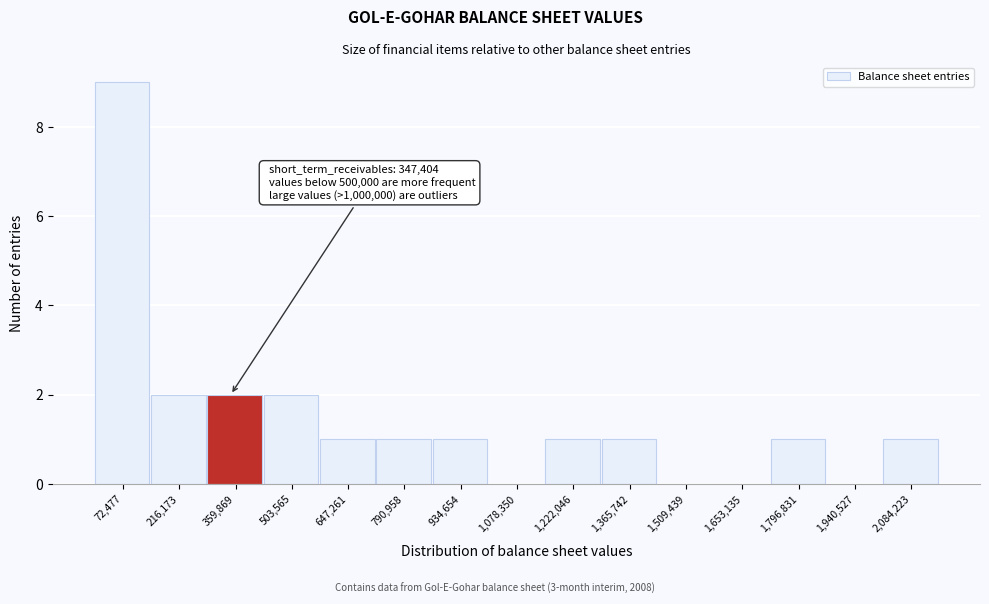

Over which range of the x-axis is the bar tallest?

0 to 140000